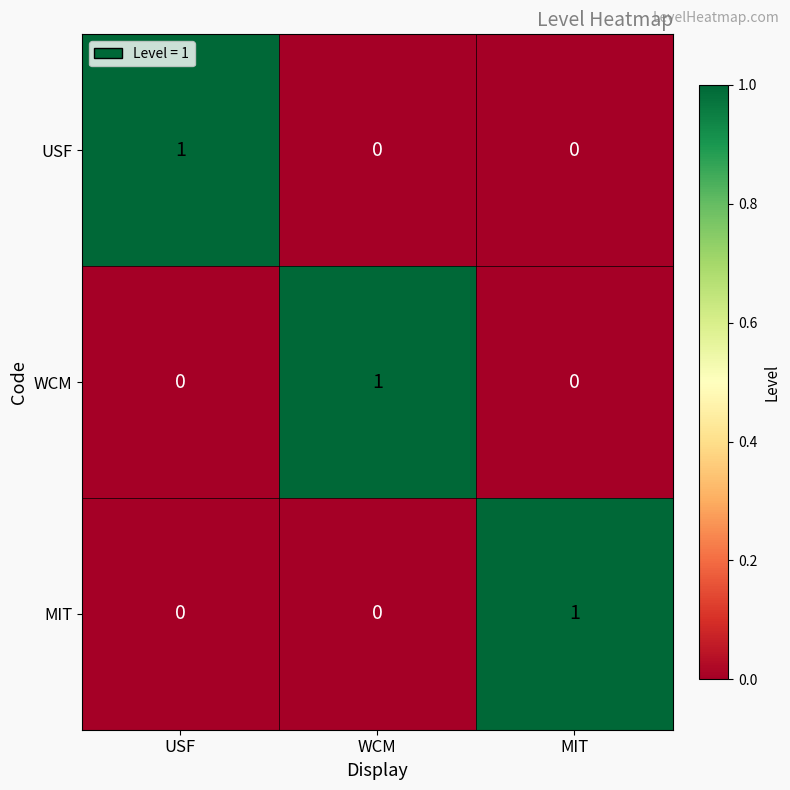

Reading left to right, what are all the values shown in this chart?

USF: 1	0	0
WCM: 0	1	0
MIT: 0	0	1